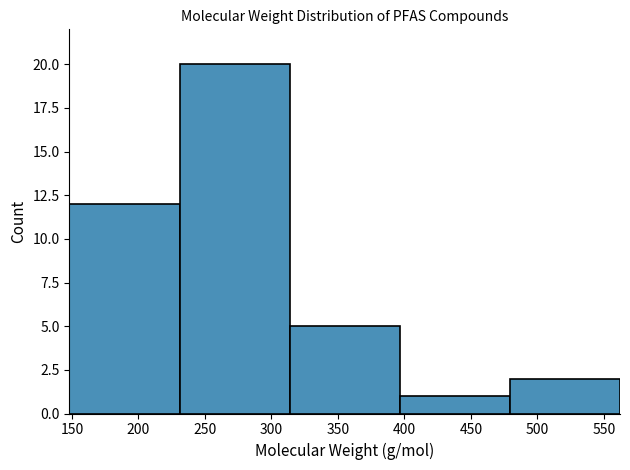

Reading left to right, list every bar in this chart as the range it spans on the x-axis followed by its height. Neither the bar edges nor the heights are printed on the chart, so give them approximately, as read against the axes.

150 to 230: 12
230 to 315: 20
315 to 395: 5
395 to 480: 1
480 to 560: 2